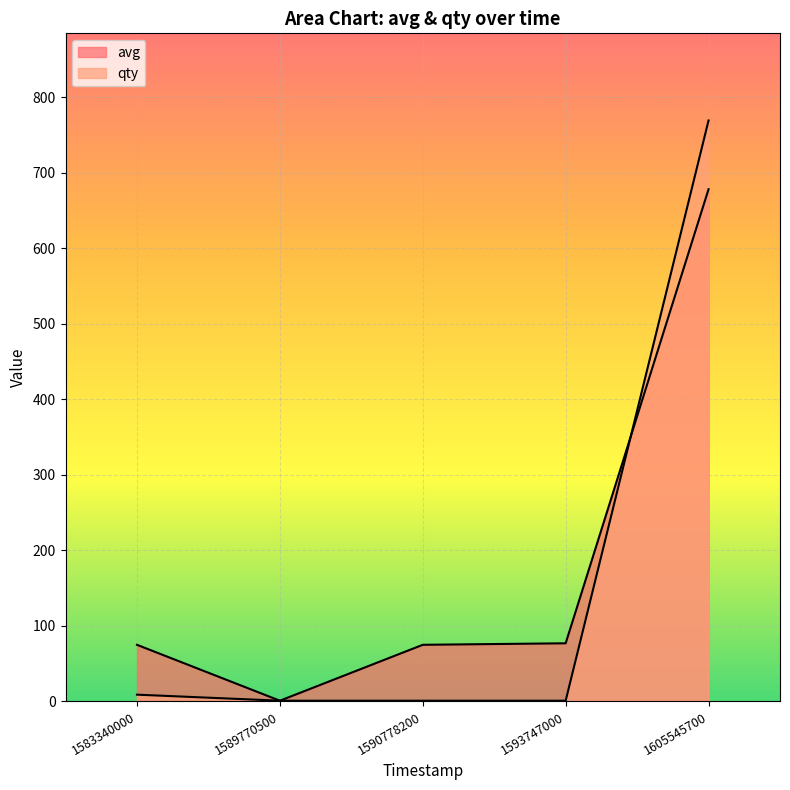

Is it true that avg equals 116 at 1593747000?

False